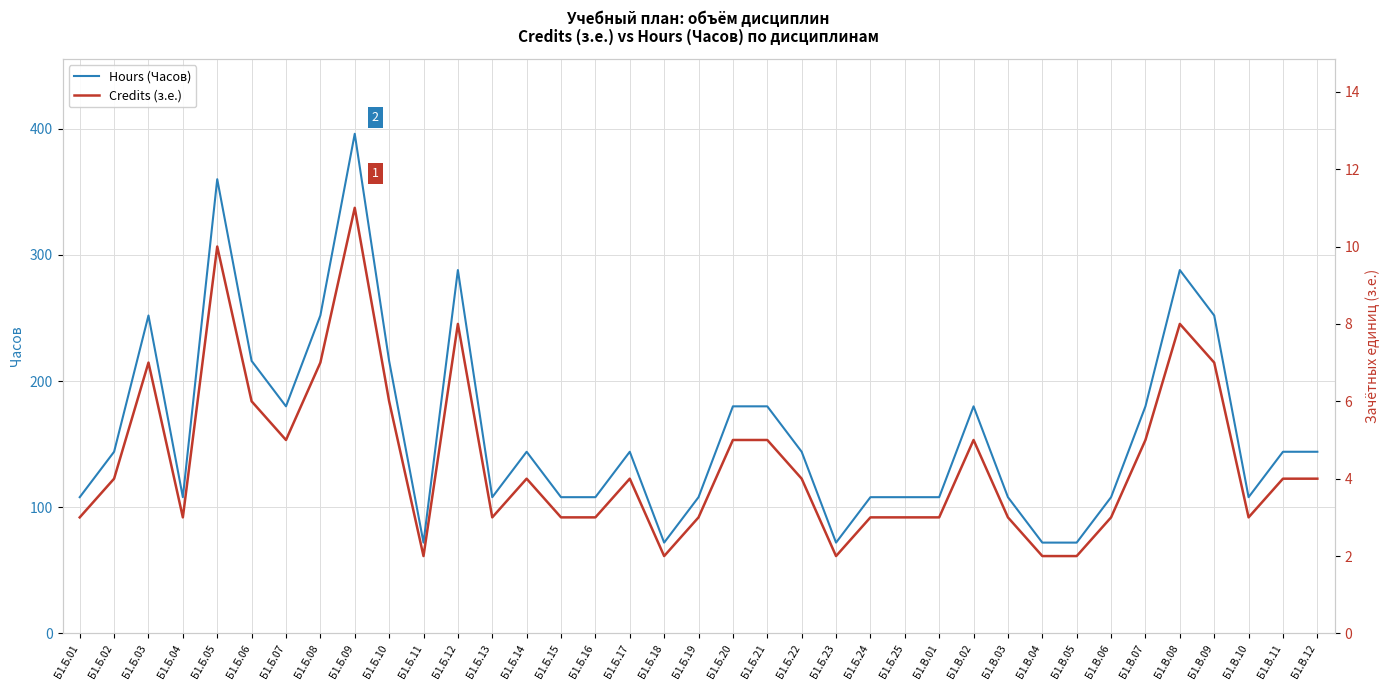

What are all the series names shown in the legend?

Hours (Часов), Credits (з.е.)